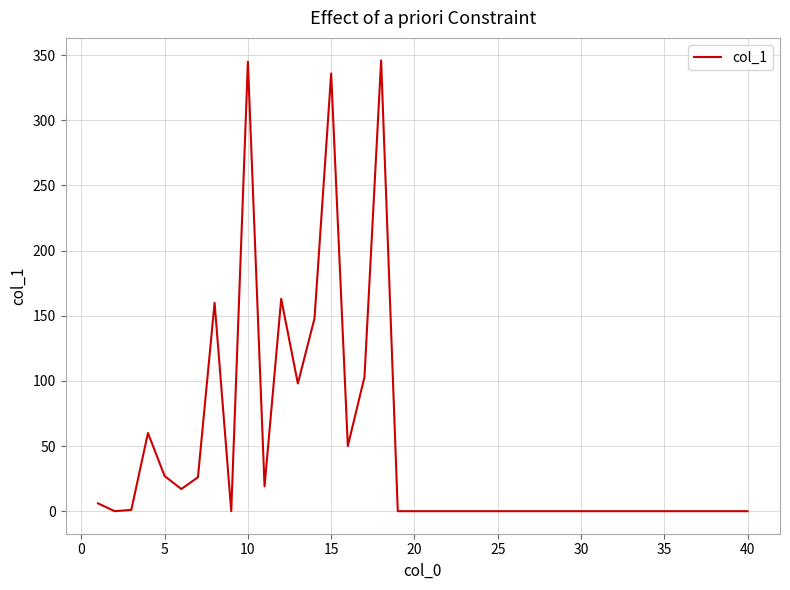

What is the difference between the maximum and minimum values?

346